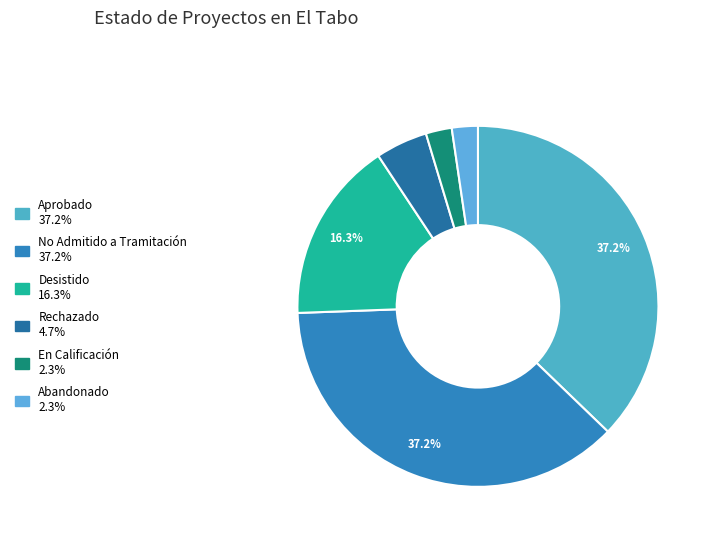

Count the number of slices in the pie.

6